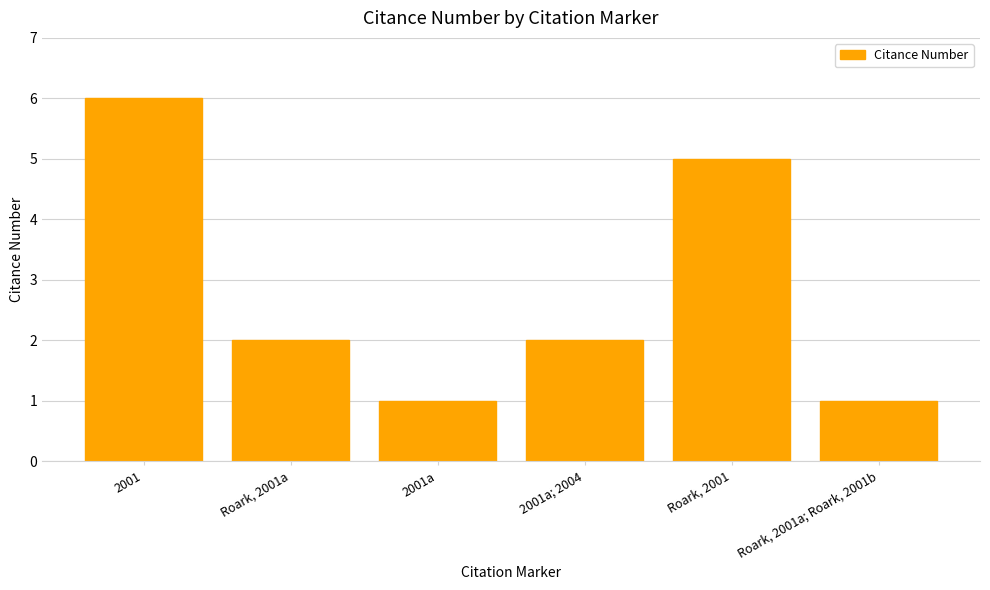

What is the label of the 2nd bar from the right?

Roark, 2001